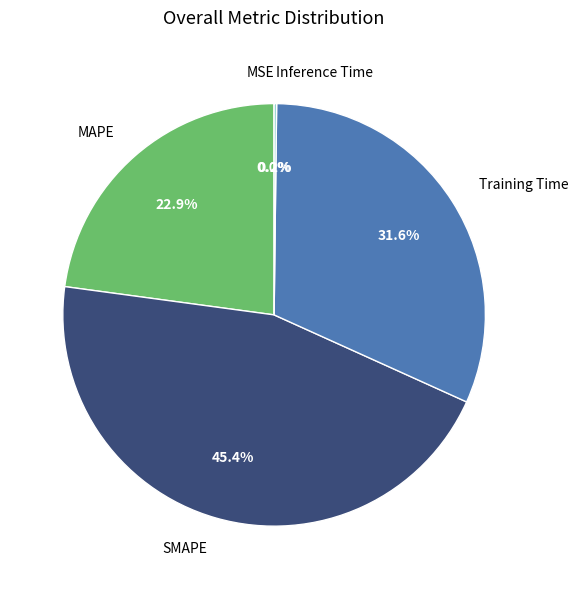

Does any single category account for the majority?

No